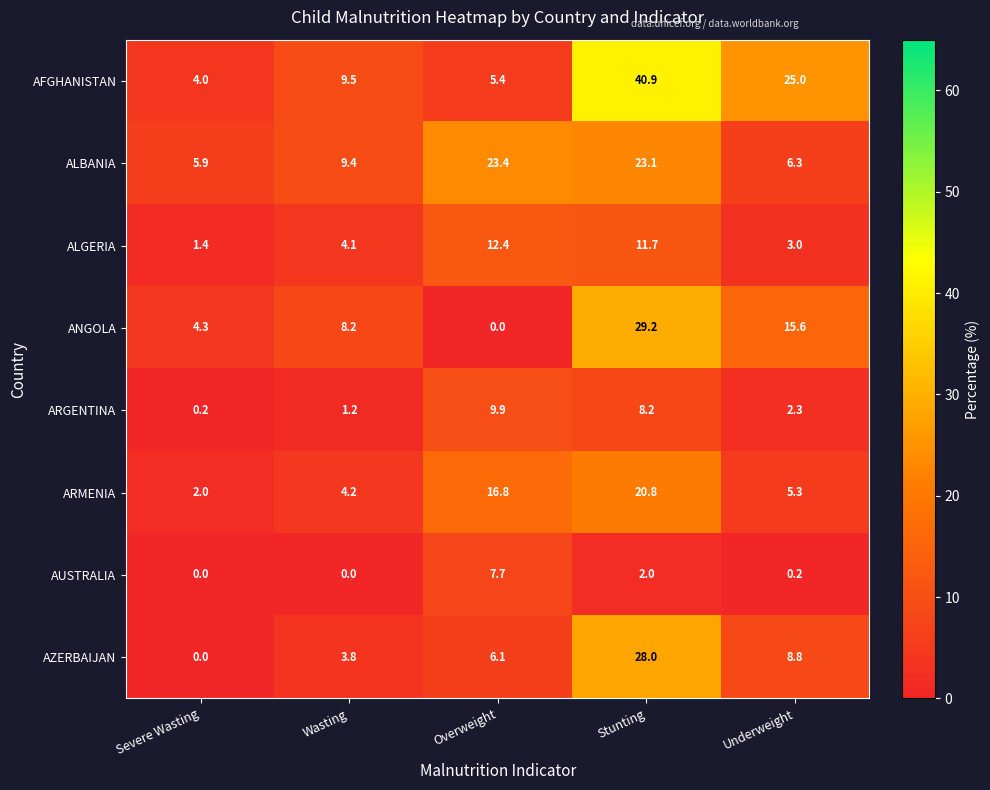

Rank the series by their maximum value, from highest to lowest.

AFGHANISTAN, ANGOLA, AZERBAIJAN, ALBANIA, ARMENIA, ALGERIA, ARGENTINA, AUSTRALIA